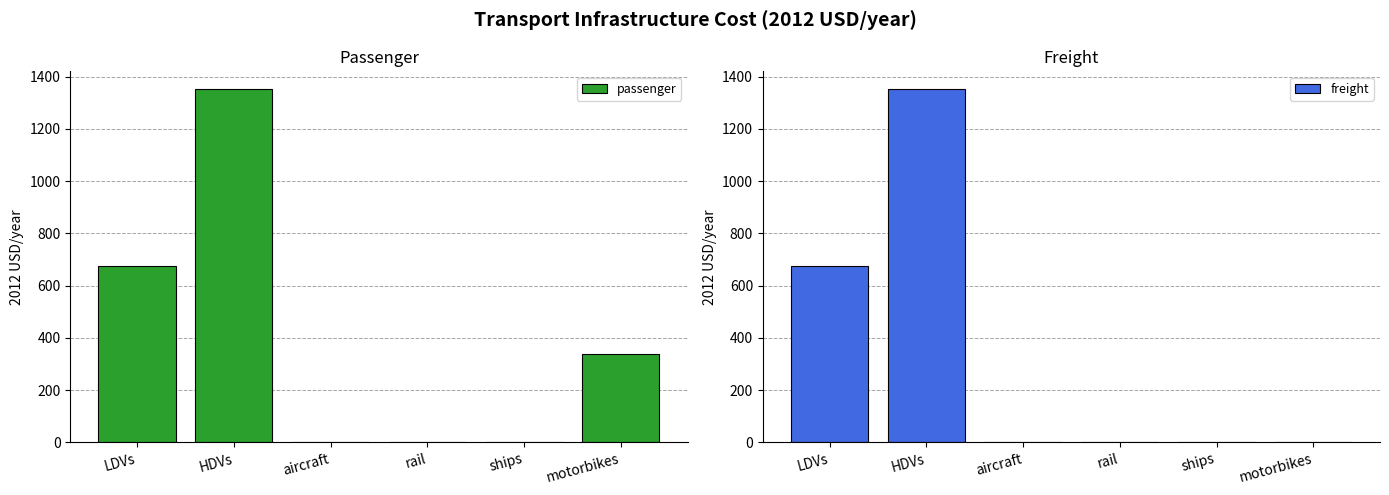

What is the sum of the freight values at rail and LDVs?

676.2